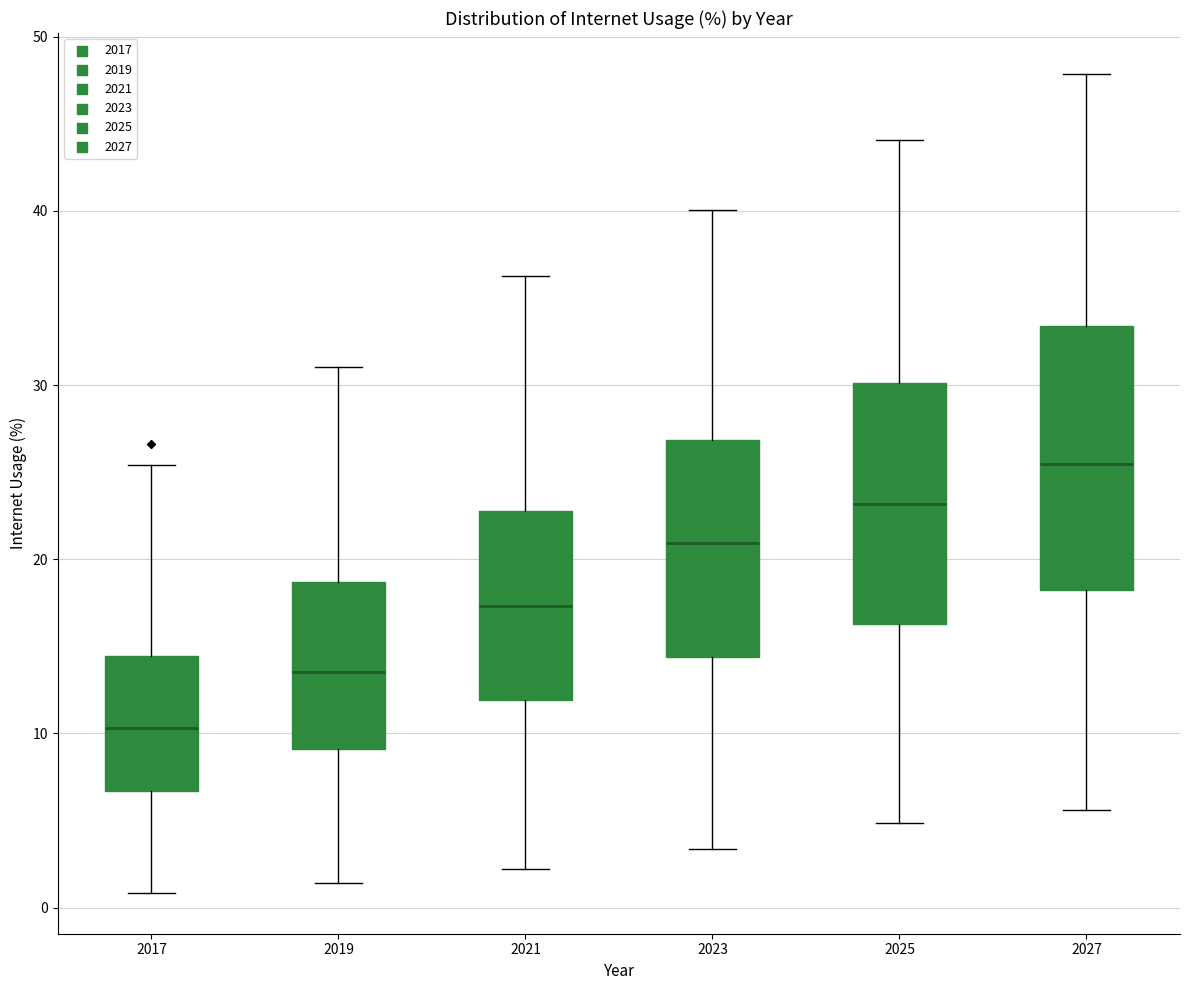

Which box has the lowest median line?

2017